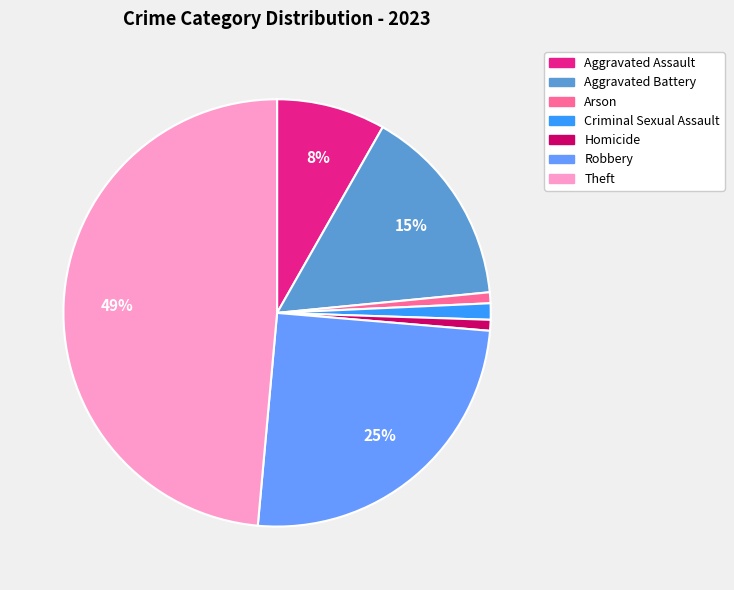

Count the number of slices in the pie.

7